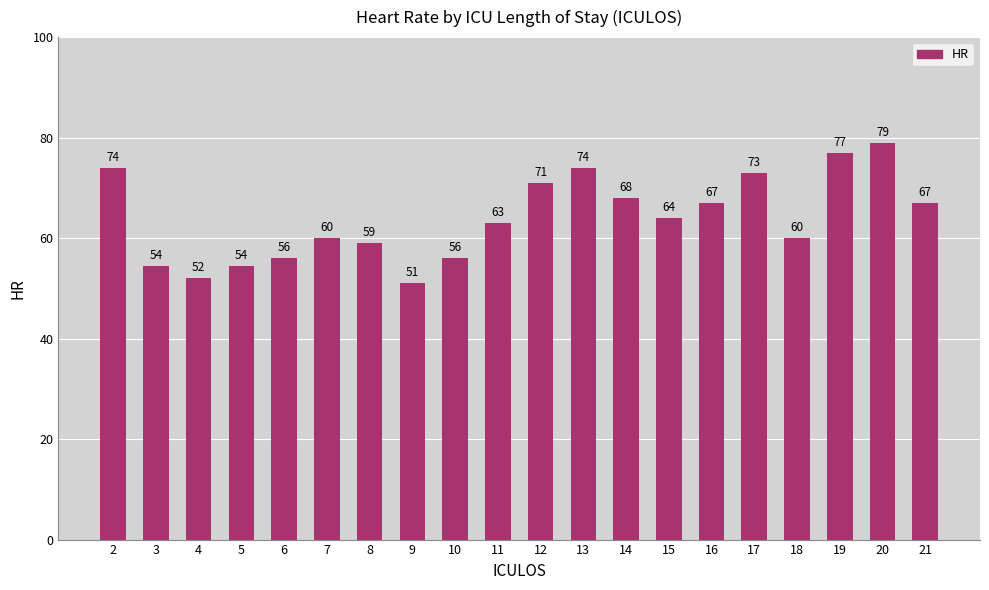

What is the smallest value displayed?

51.0